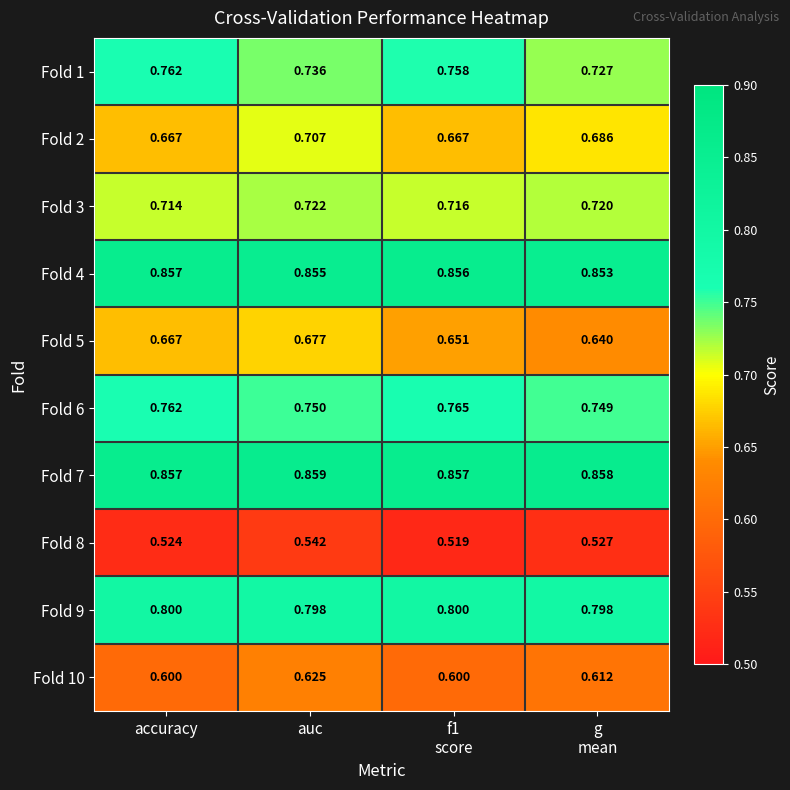

Which category has the lowest value in the Fold 3 series?

accuracy